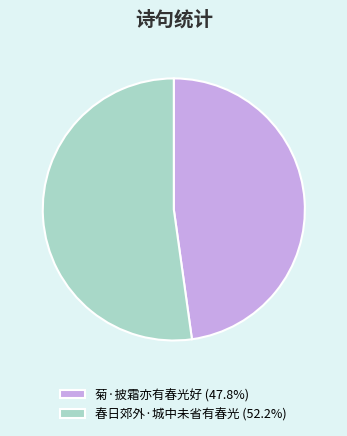

Combined, do 菊·披霜亦有春光好 and 春日郊外·城中未省有春光 account for over 50%?

Yes